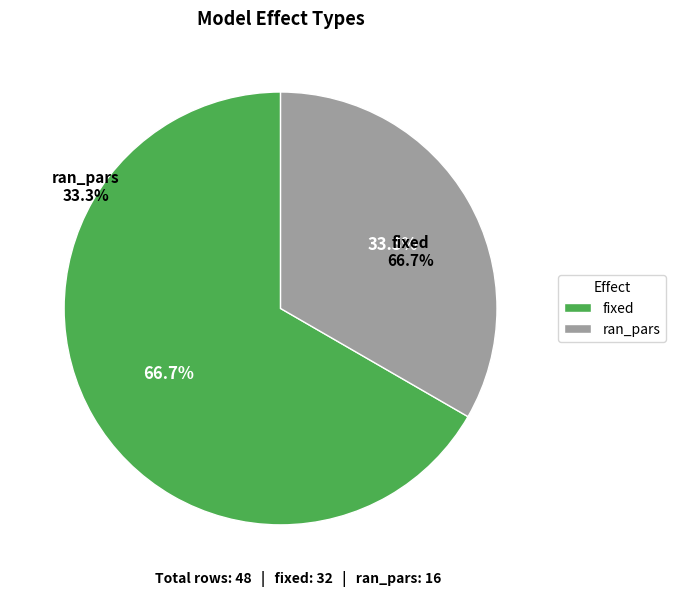

What is the largest slice in the pie chart?

fixed